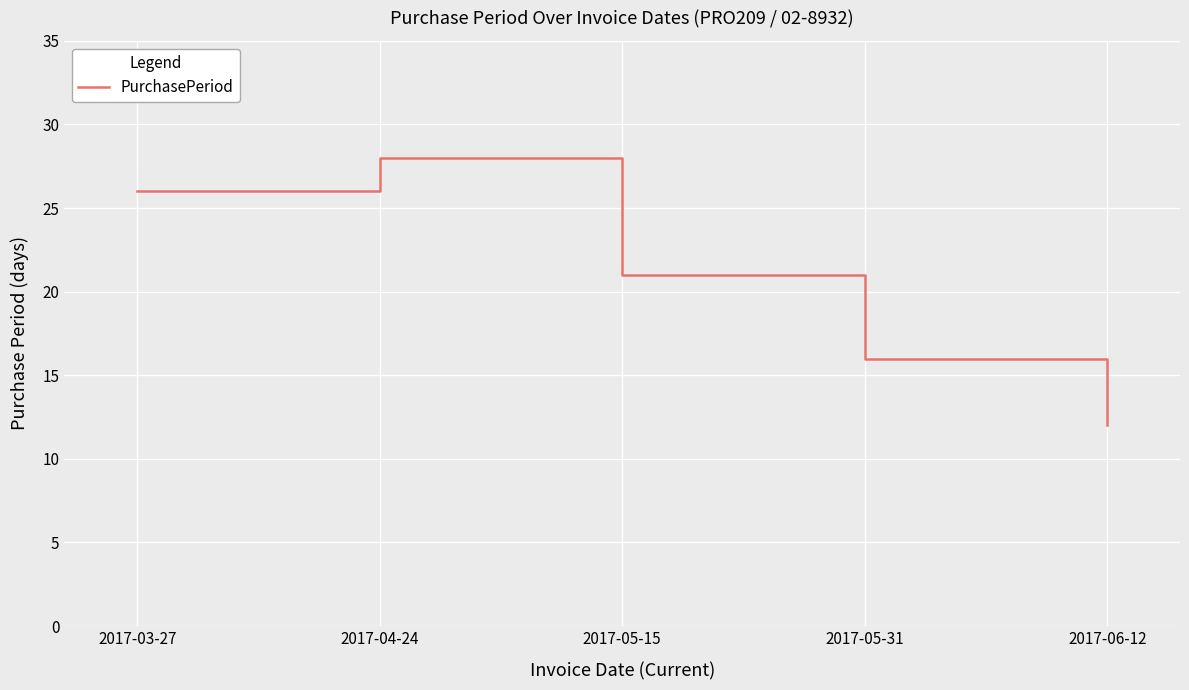

At which category does the data reach its first local peak?

2017-04-24